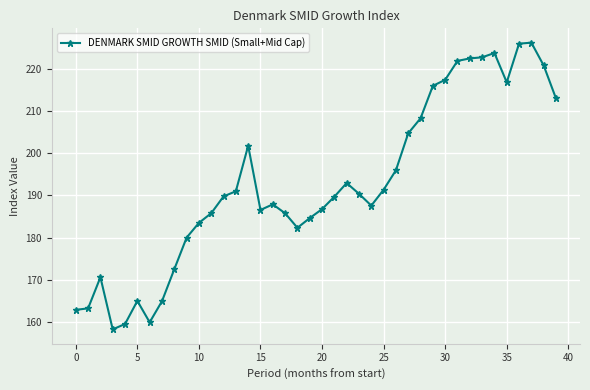

True or false: the data has more than 0 interior local peaks.

True